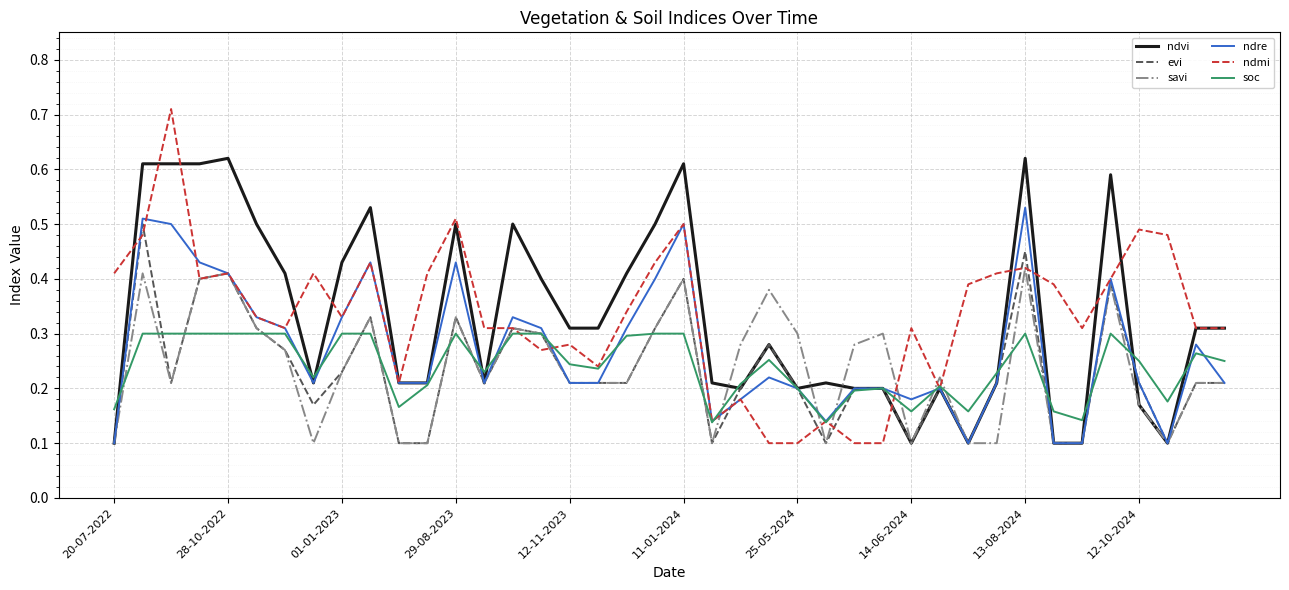

Which series has the widest spread of values?

ndmi